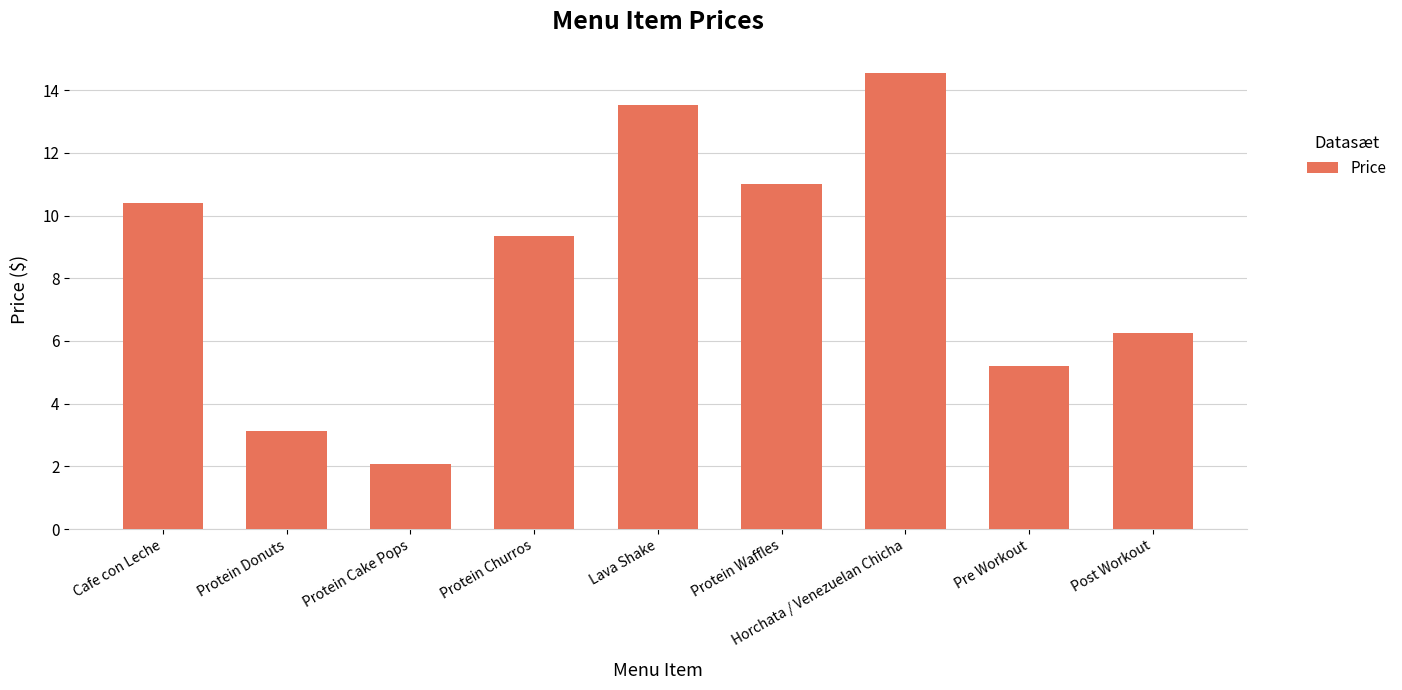

Which has a higher value, Cafe con Leche or Protein Churros?

Cafe con Leche